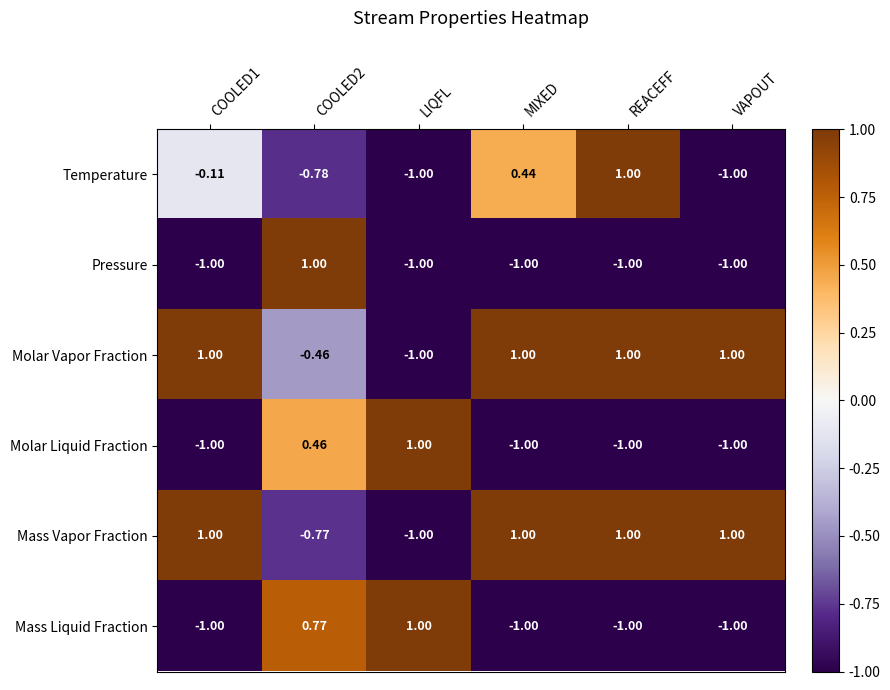

At which label does Temperature reach its peak?

REACEFF